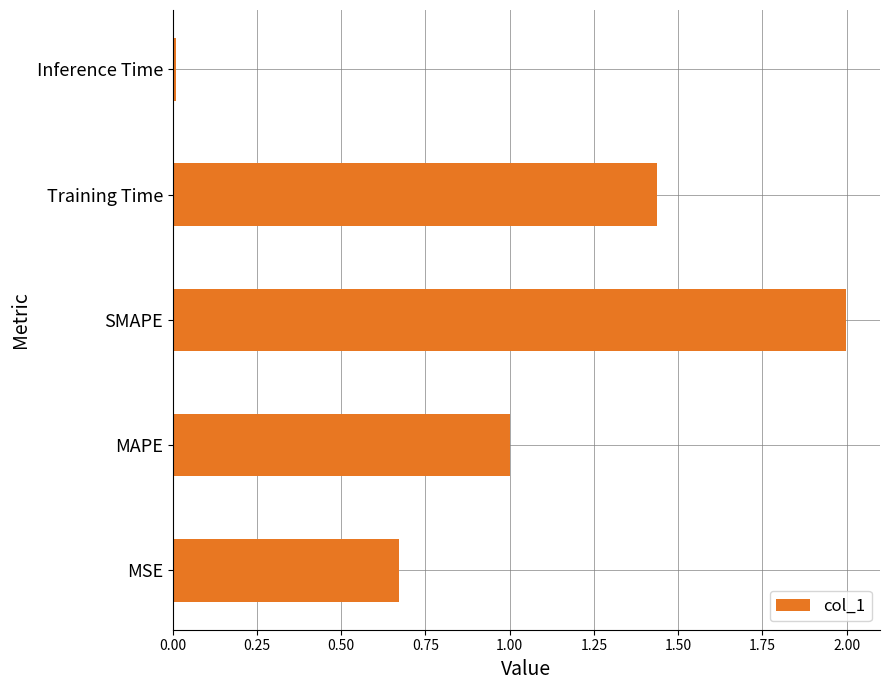

What is the difference between the maximum and minimum values?

2.0